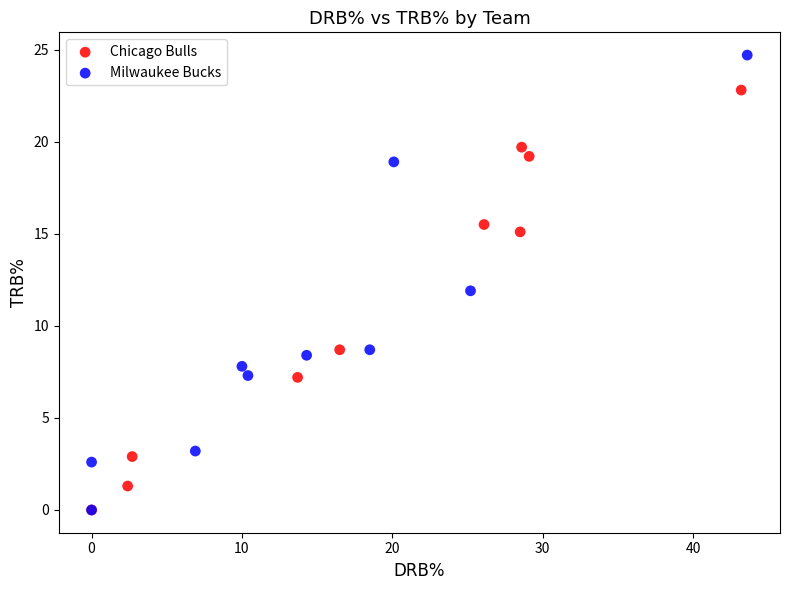

Which series has the largest Y range (max minus min)?

Milwaukee Bucks